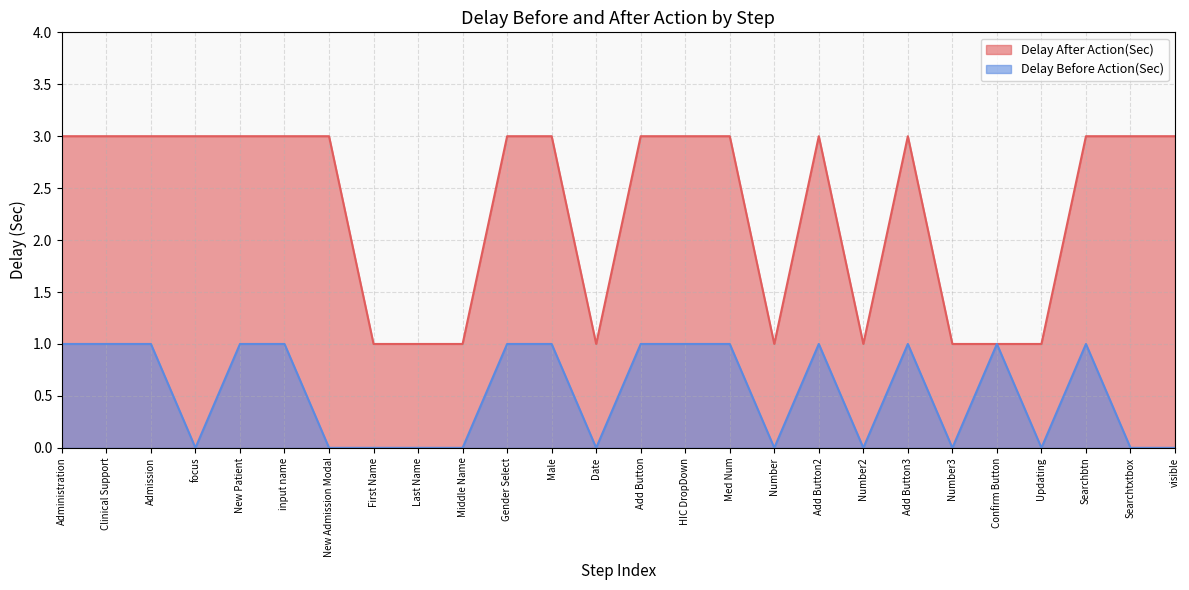

The value of Delay Before Action(Sec) at Clinical Support is 1. True or false?

True